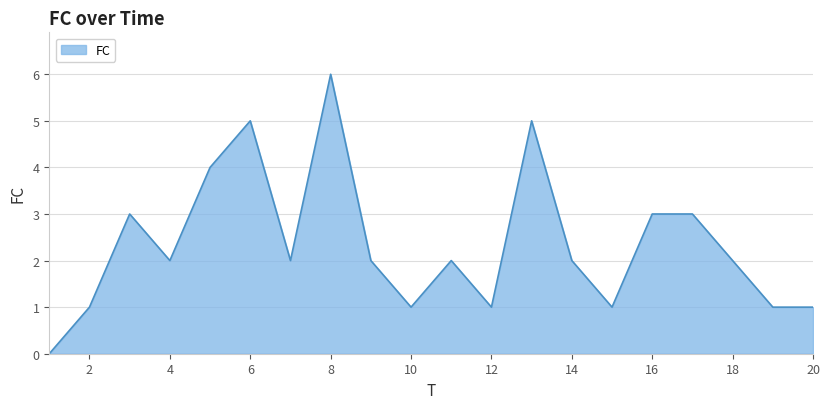

What is the maximum value shown in the chart?

6